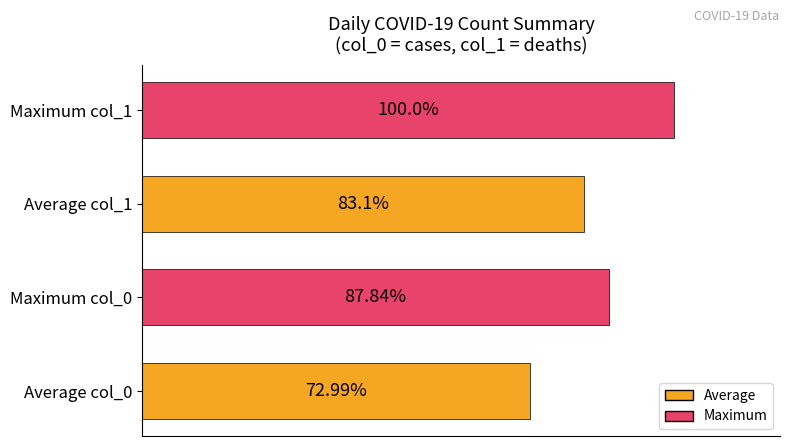

Between Maximum col_1 and Maximum col_0, which is larger?

Maximum col_1